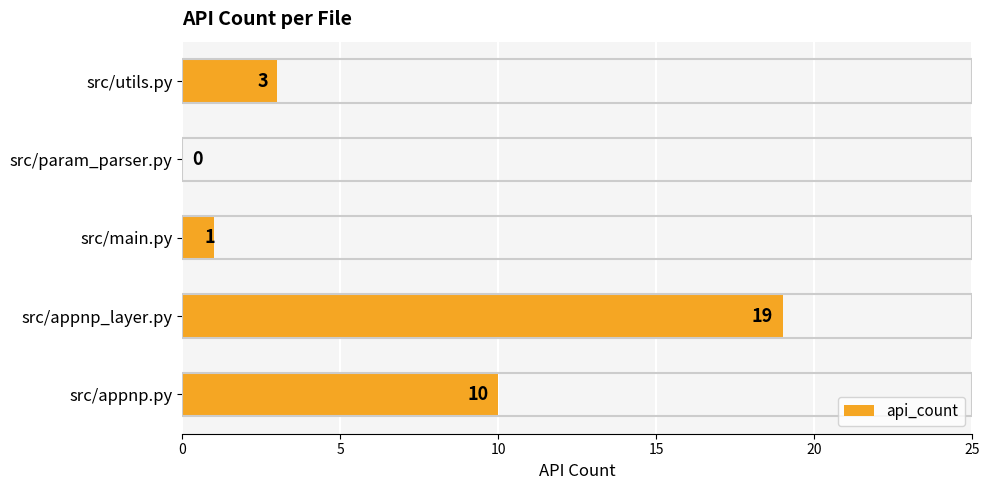

The chart shows a value of -6 at src/param_parser.py. True or false?

False